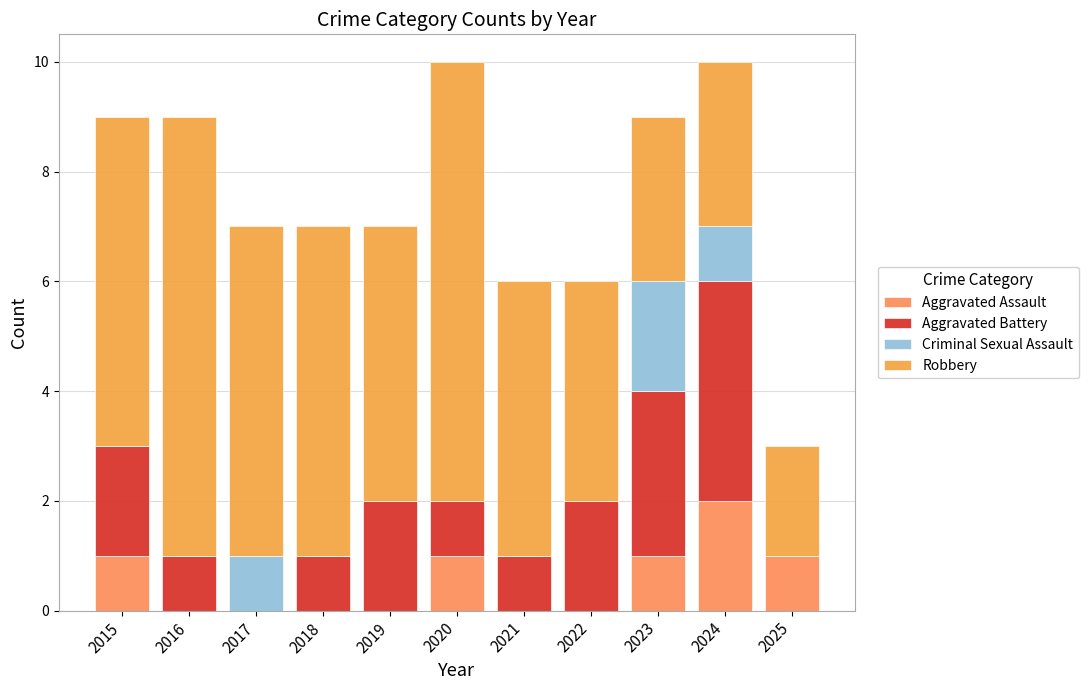

Count the number of categories in the chart.

11